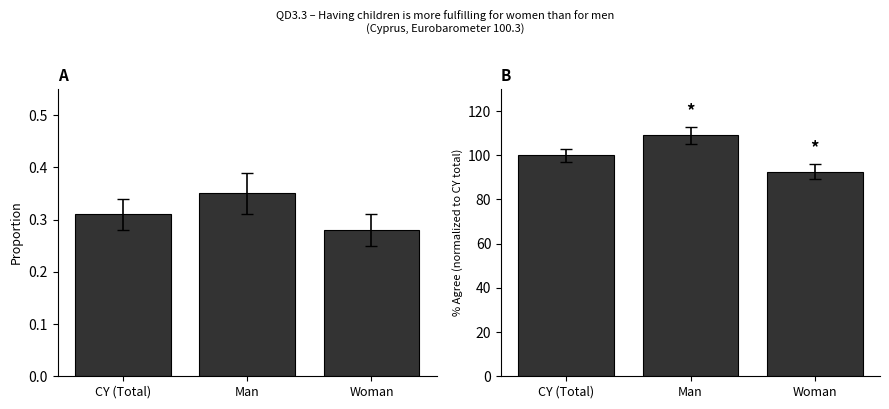

List the labels in order of Totally agree value, largest first.

Man, CY (Total), Woman